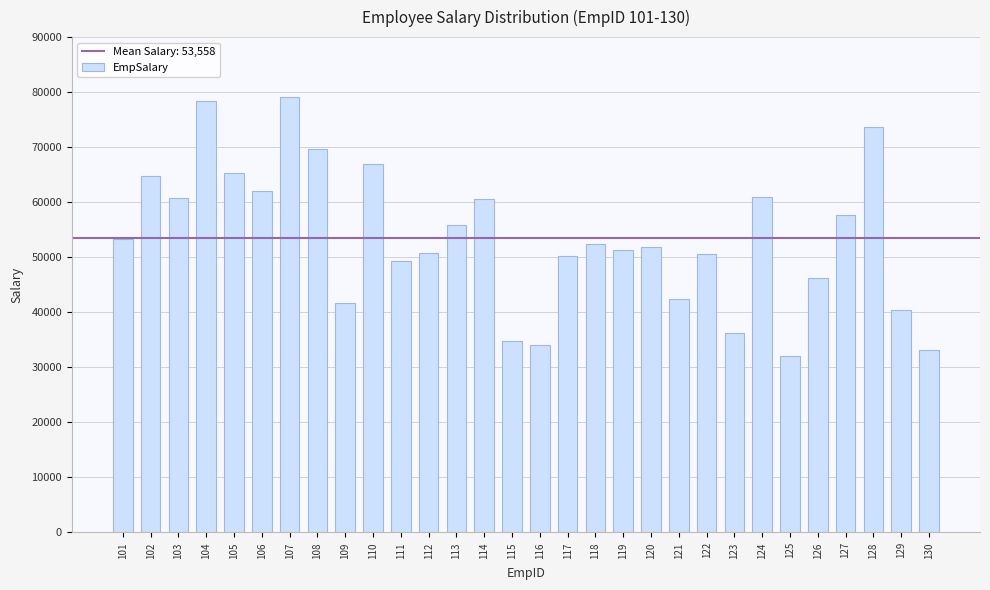

What is the smallest value displayed?

32040